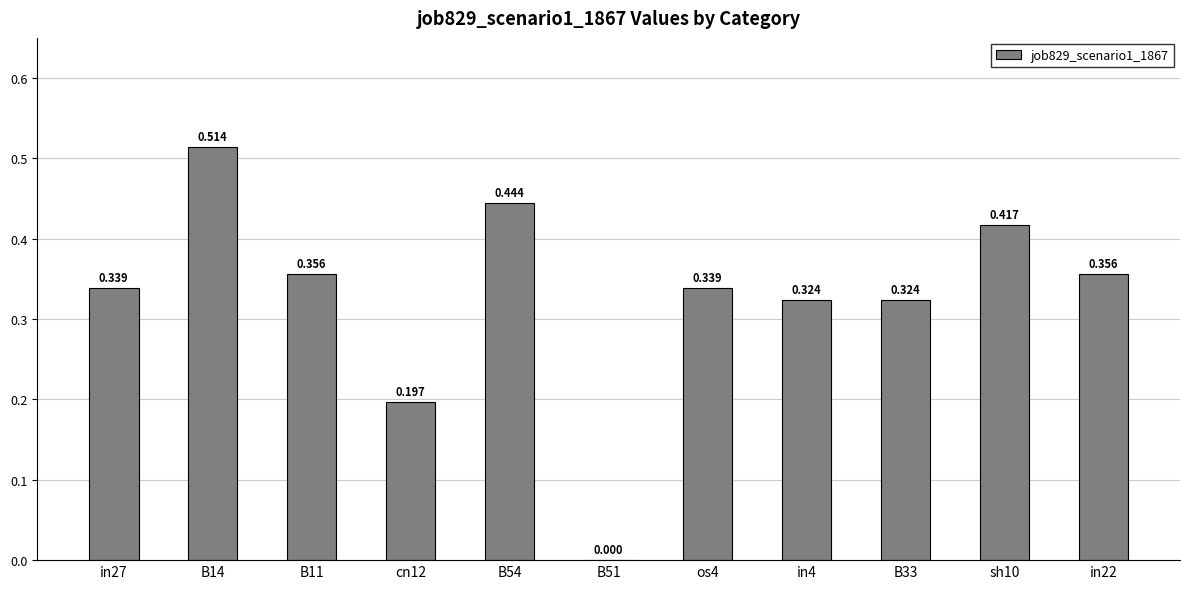

At which category does the chart reach its peak across all series?

B14